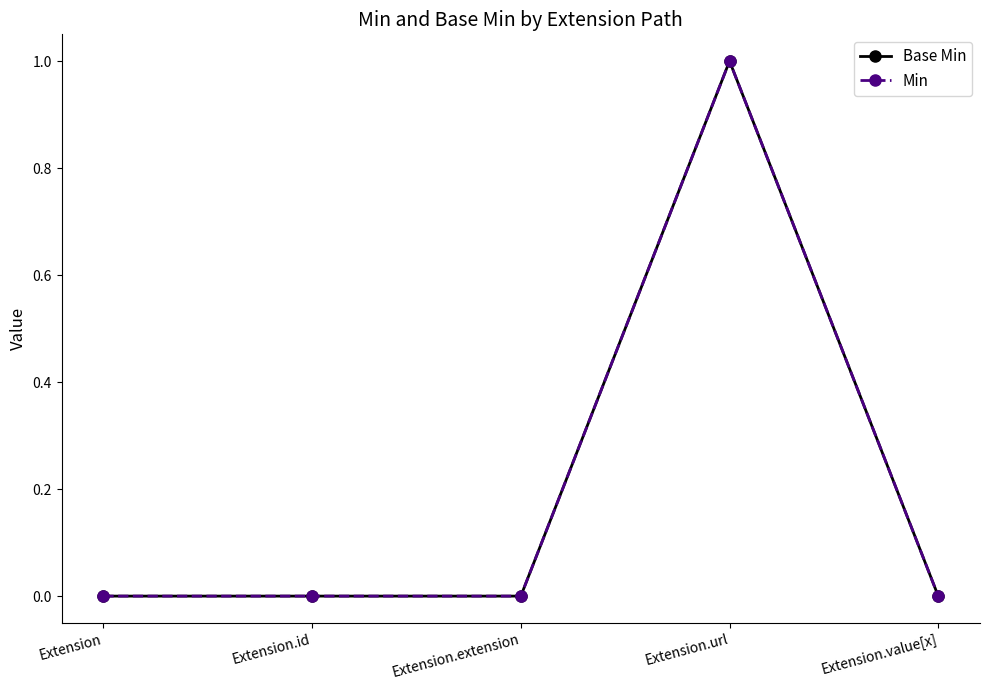

Does the chart have visible grid lines?

No